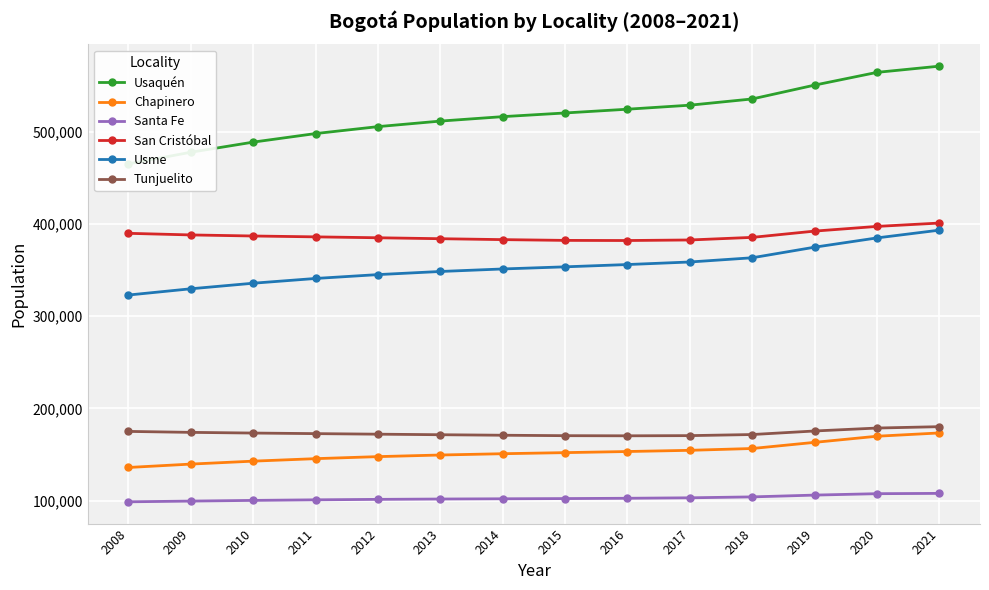

Which category has the highest value in the Usme series?

2021